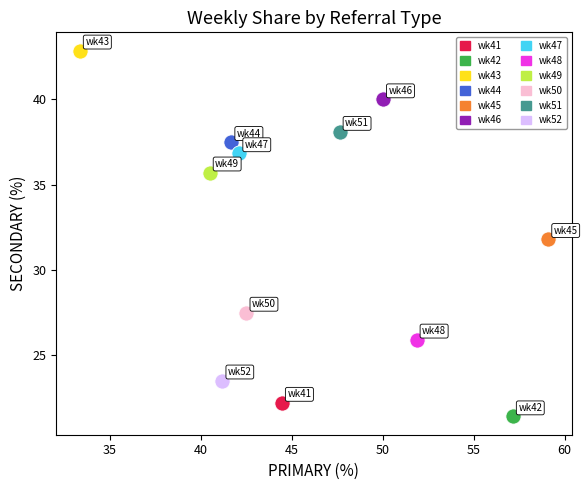

What are all the series names shown in the legend?

wk41, wk42, wk43, wk44, wk45, wk46, wk47, wk48, wk49, wk50, wk51, wk52